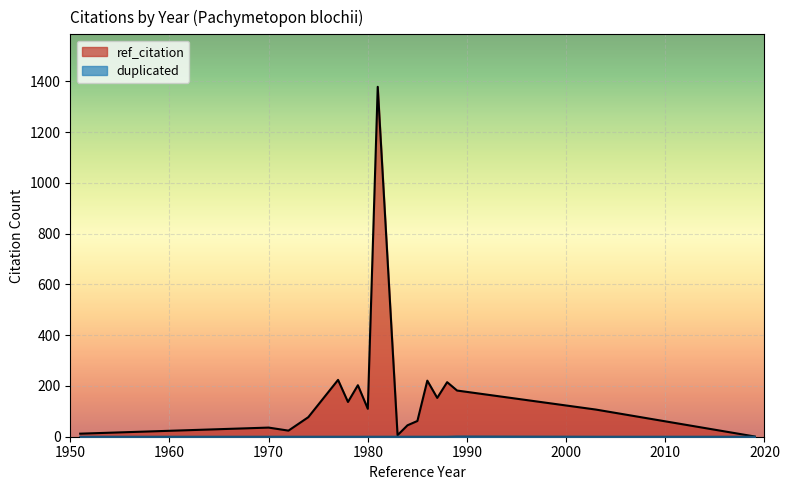

What is the difference between the ref_citation values at 1970 and 1950?

29